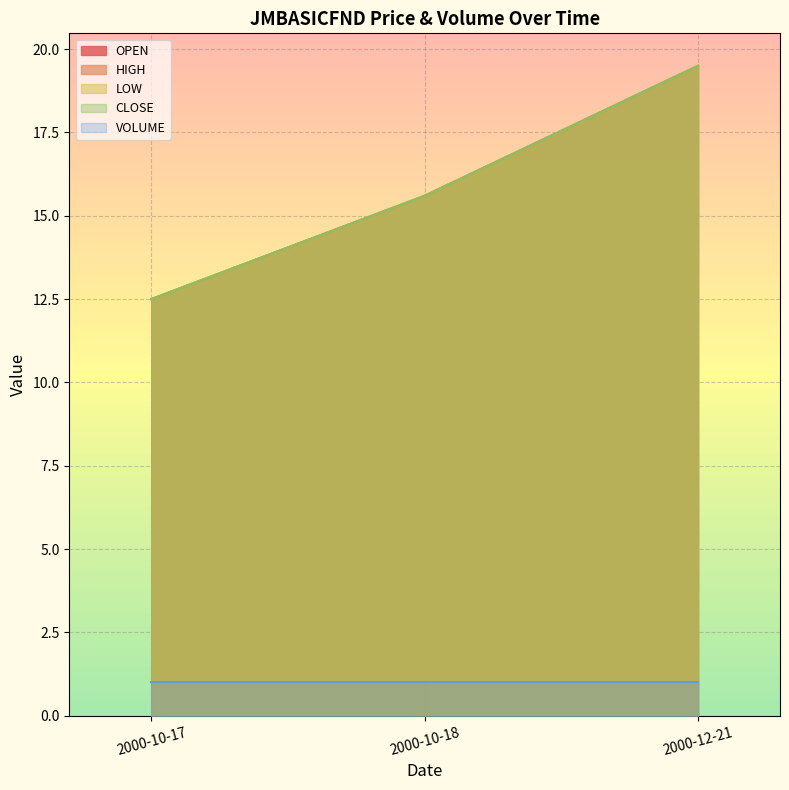

The OPEN series shows 13.3 at 2000-12-21. True or false?

False